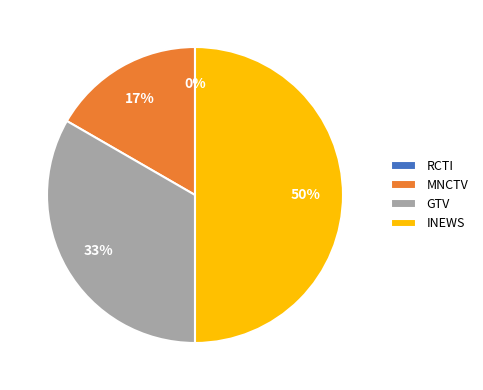

To the nearest percent, what portion does MNCTV represent?

17%